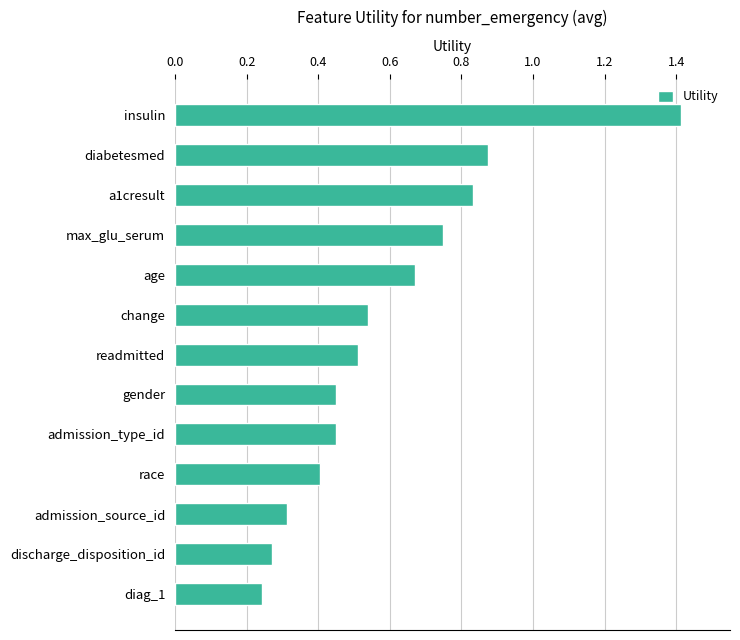

What is the difference between the maximum and minimum values?

1.2